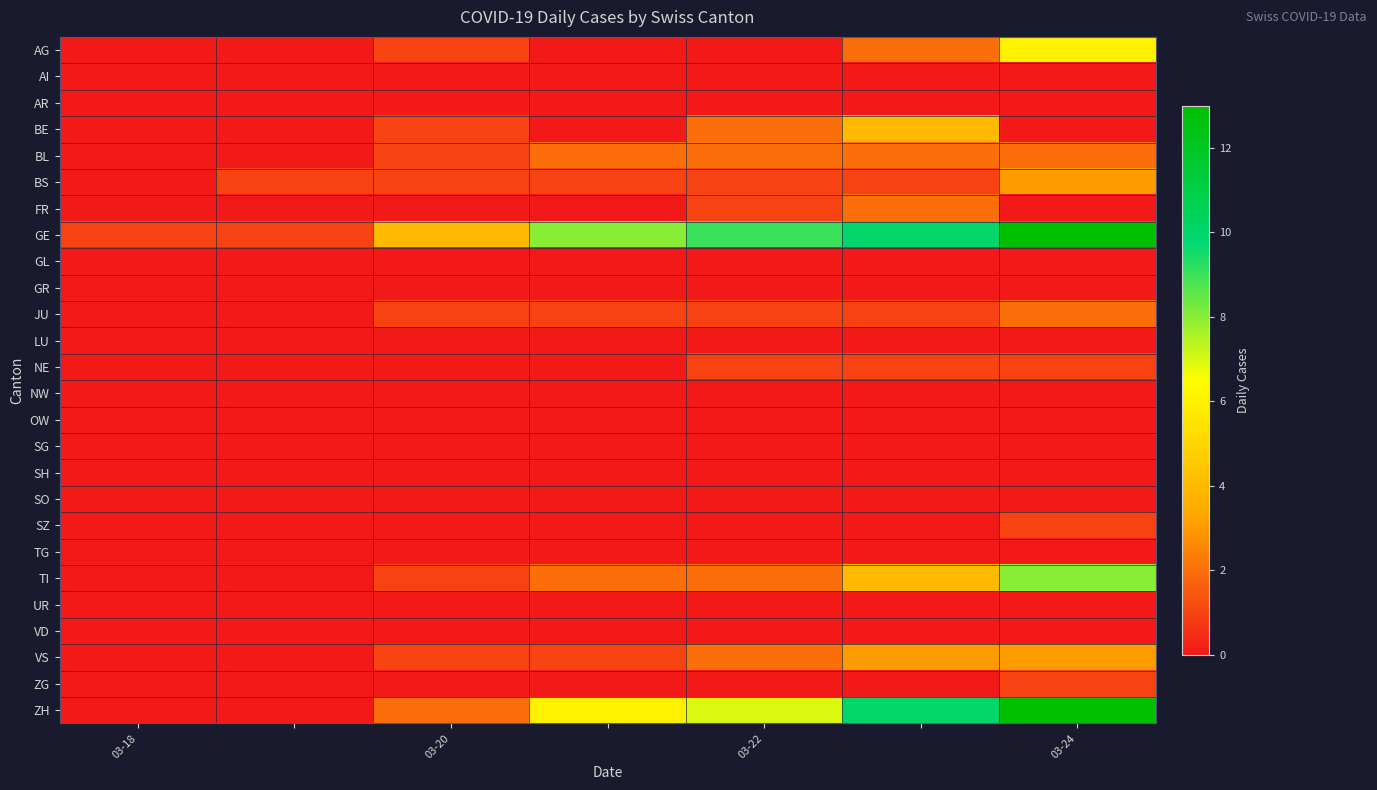

At which category does the chart reach its minimum across all series?

03-18